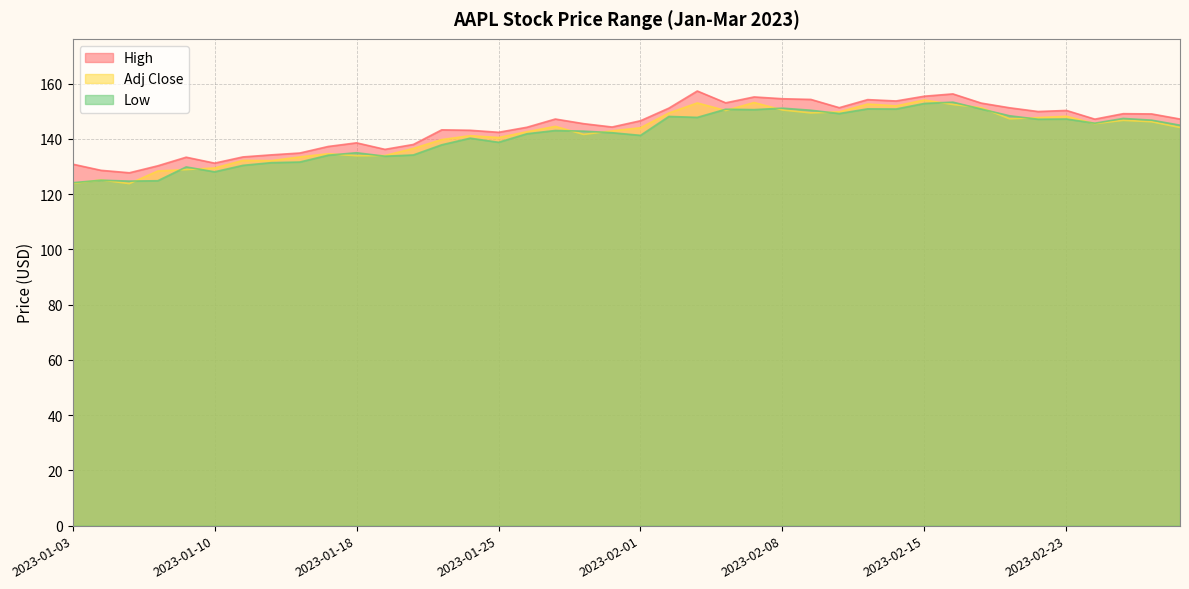

Which series has the largest range (max minus min)?

Adj Close